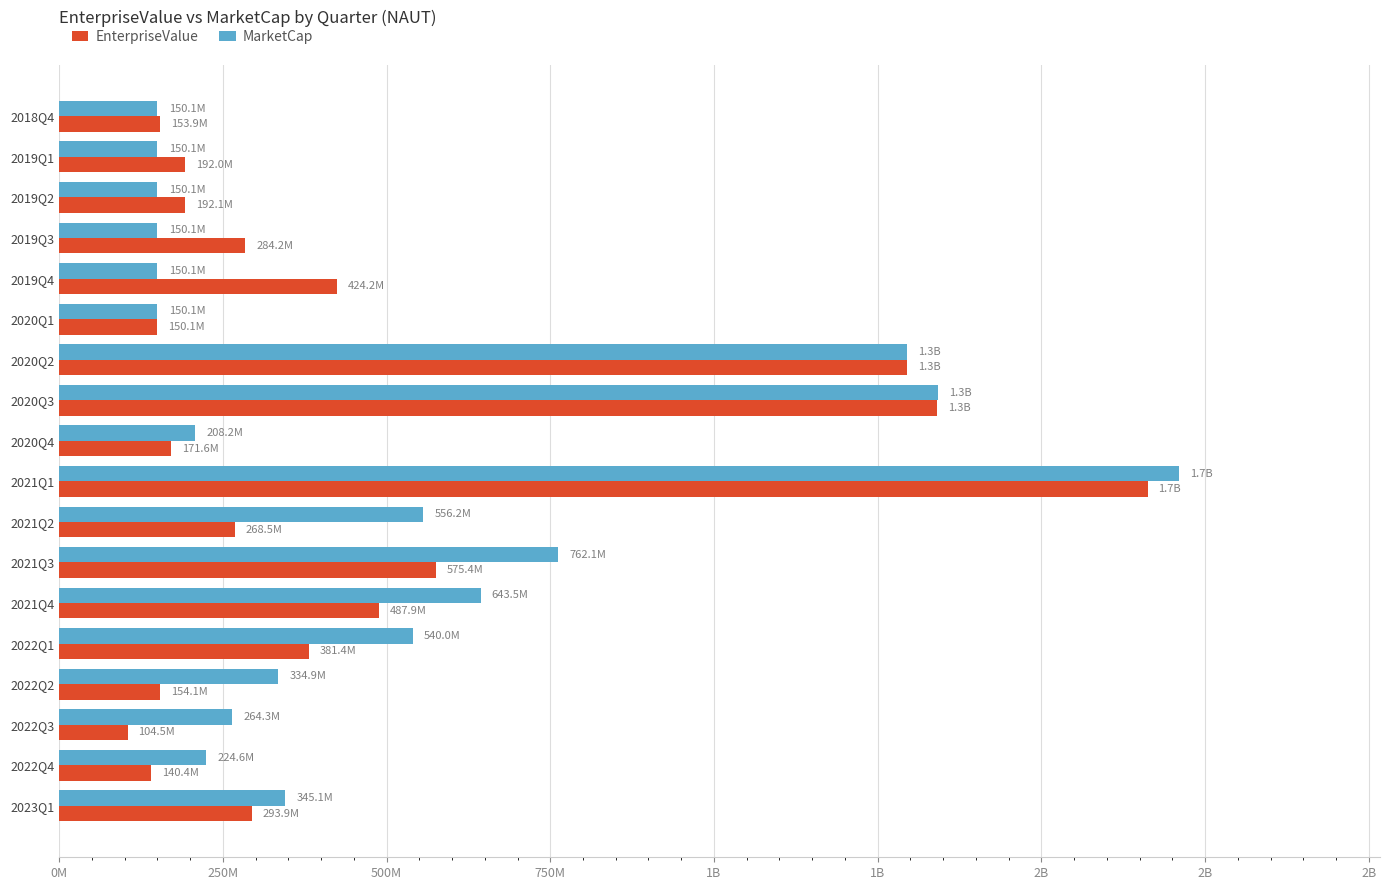

Reading left to right, what are all the values shown in this chart?

EnterpriseValue: 153876694.0	192010130.0	192071494.0	284158682.0	424200674.0	150075000.0	1295095872.2	1340484478.8	171566525.0	1662069613.9	268510848.0	575429443.0	487938872.9	381404637.2	154146956.8	104495794.2	140426175.6	293920272.3
MarketCap: 150075000.0	150075000.0	150075000.0	150075000.0	150075000.0	150075000.0	1295032462.2	1341549432.8	208173525.0	1709343613.9	556211848.0	762065443.0	643525872.9	539976637.2	334888956.8	264260794.2	224621175.6	345115272.3